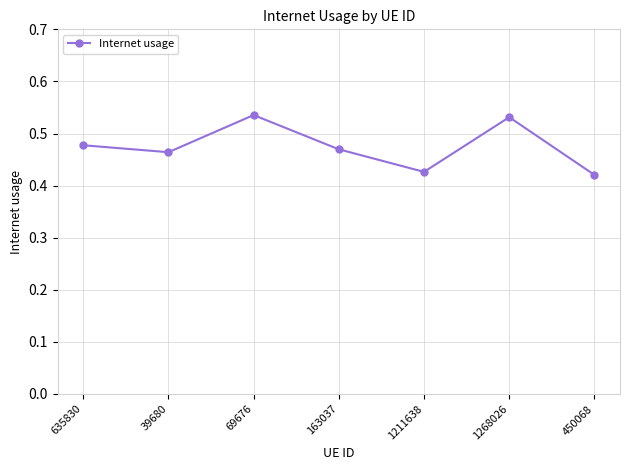

What position from the left is 635830?

1